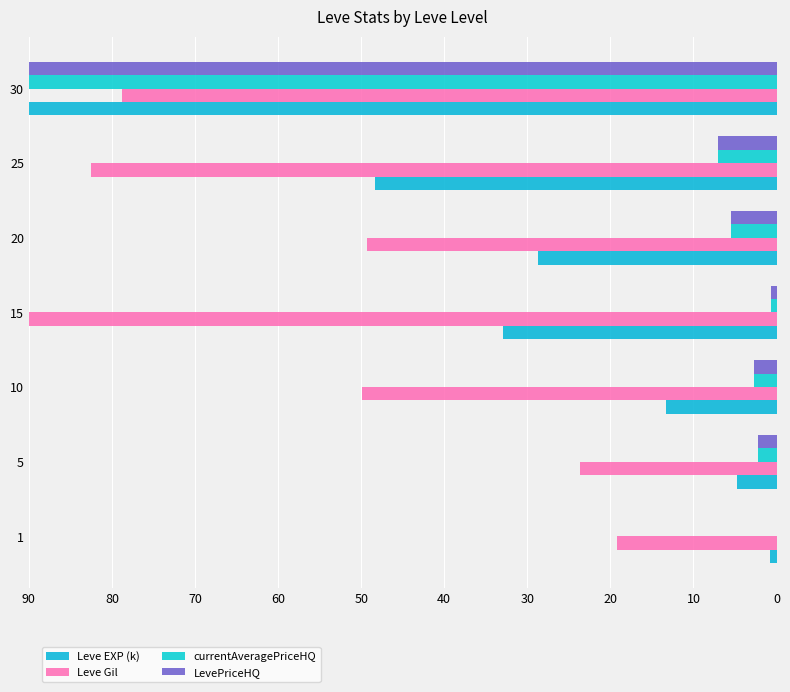

How many data points does each series have?

7